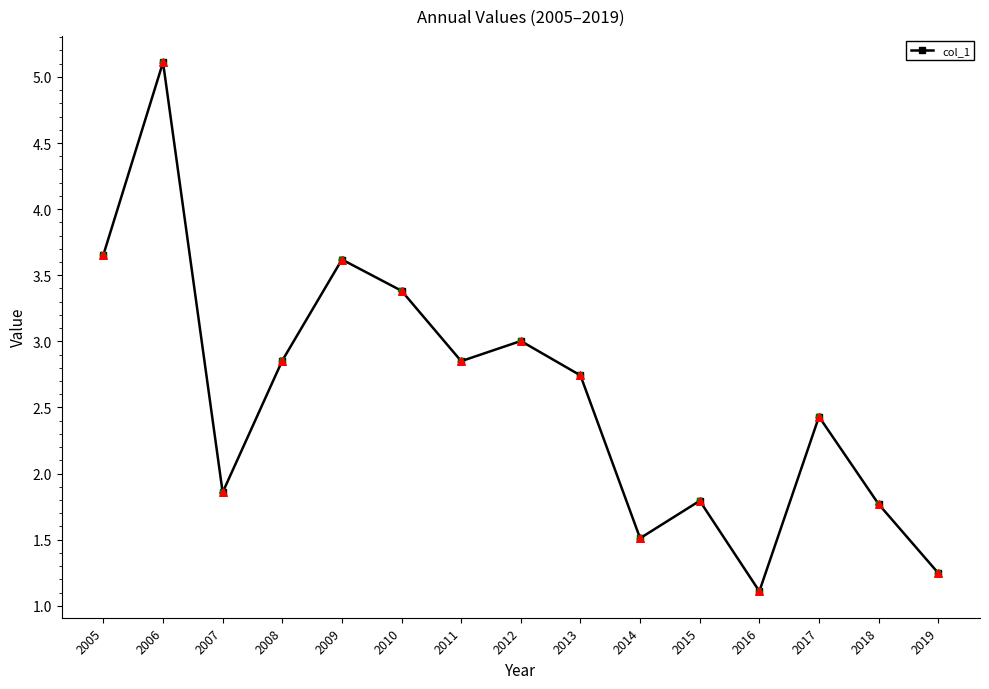

What is the ratio of the value at 2013 to the value at 2010?

0.8